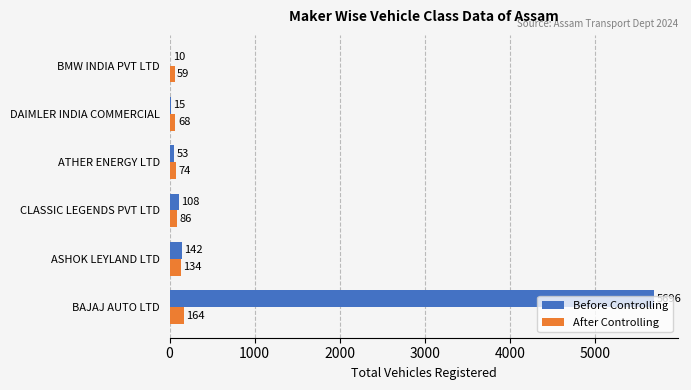

The value of Before Controlling at BAJAJ AUTO LTD is 5696. True or false?

True